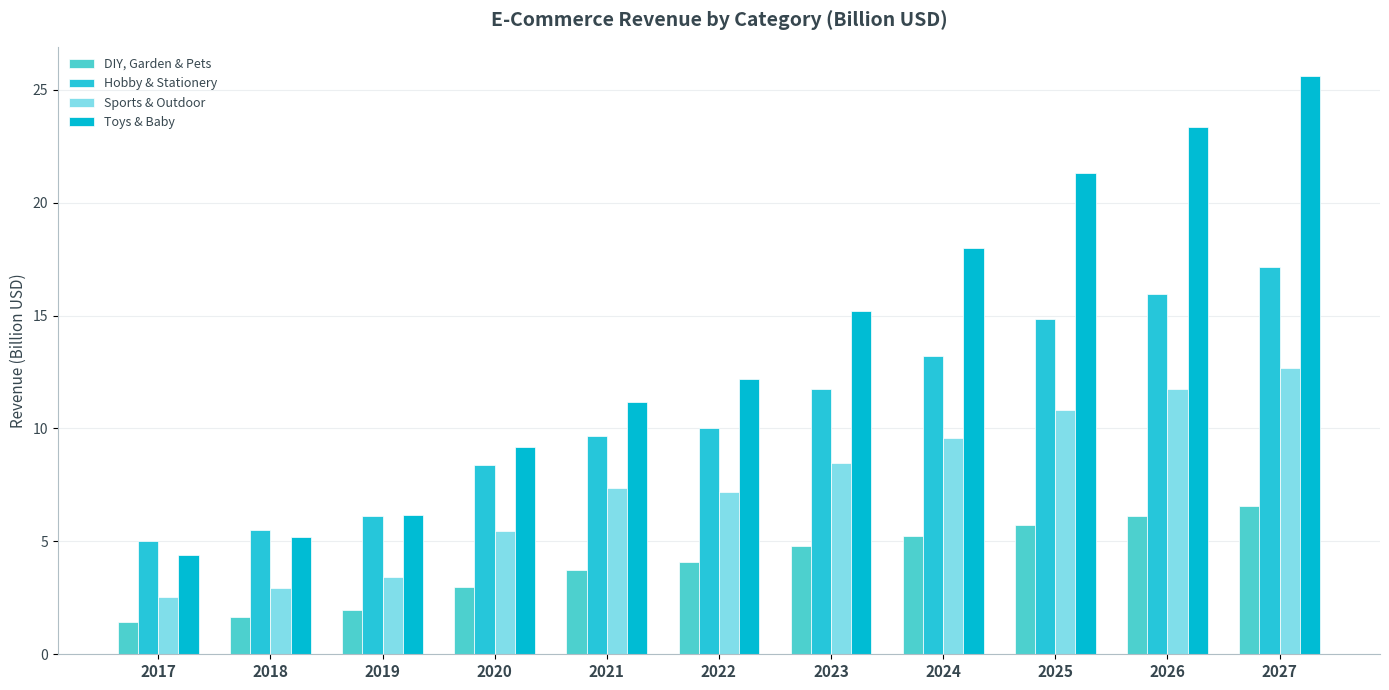

At which label is Toys & Baby closest to 15?

2023